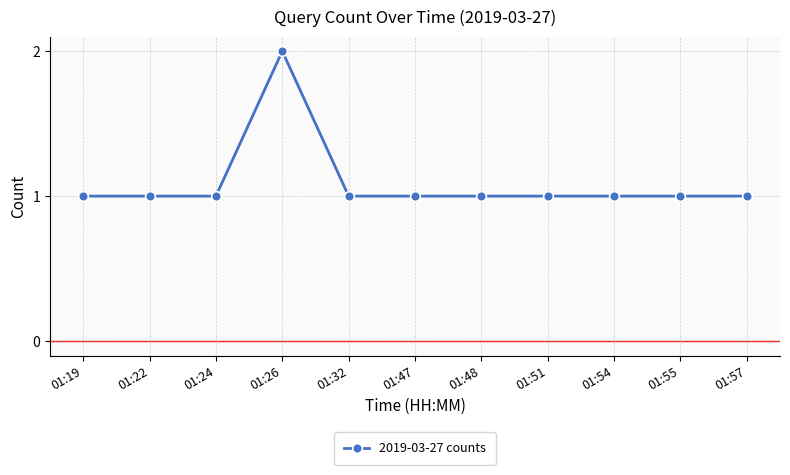

What is the maximum value shown in the chart?

2